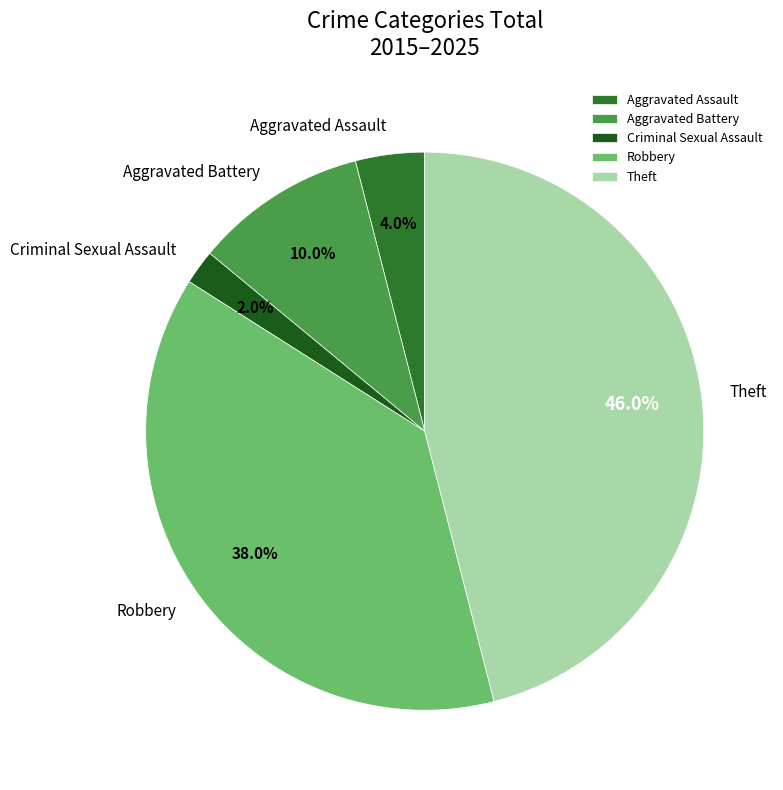

Which slice is the largest?

Theft